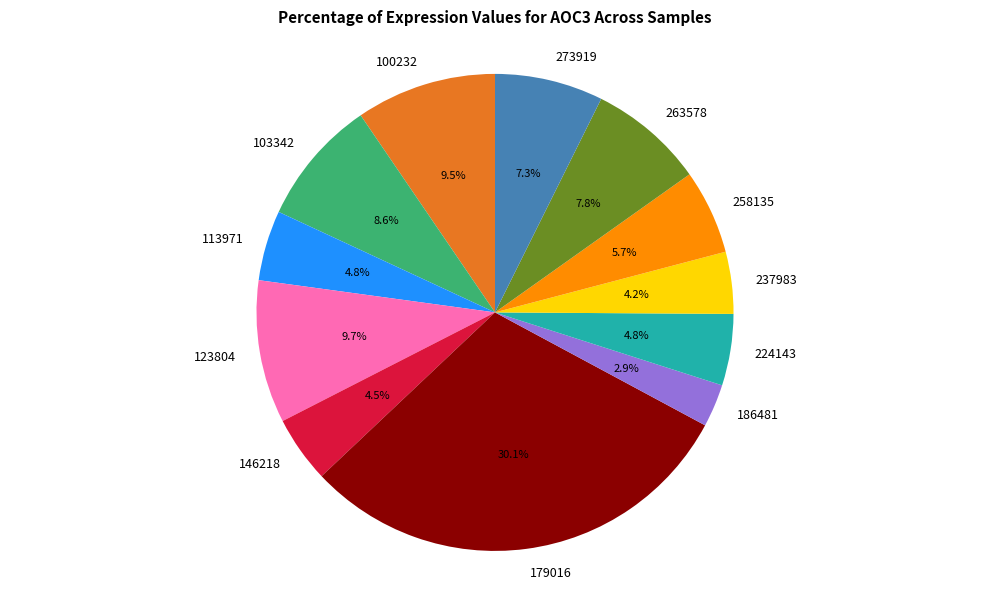

Which slice is the largest?

179016